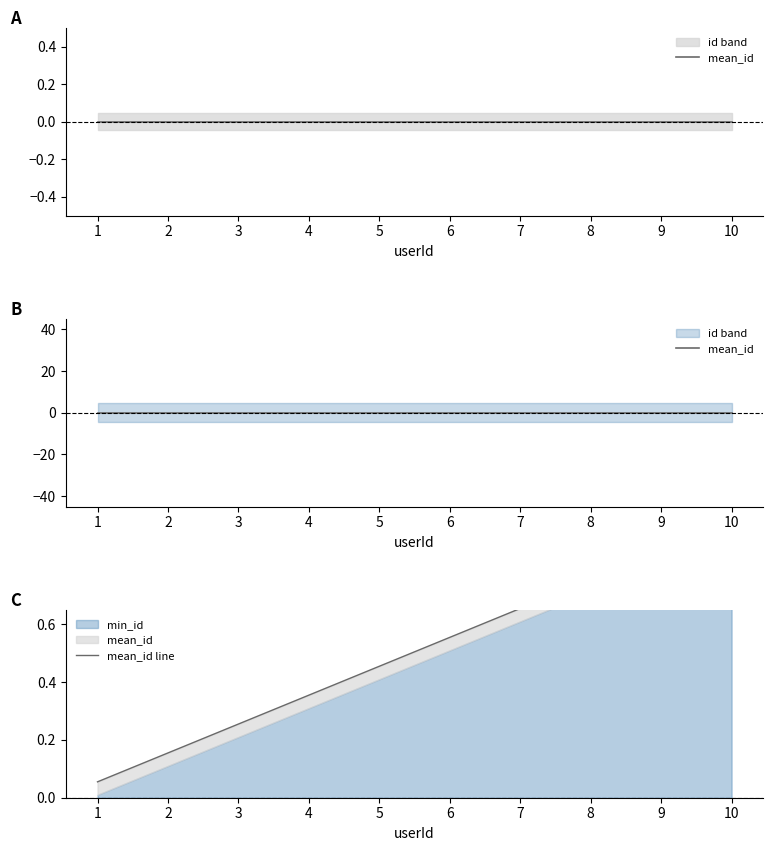

True or false: mean_id and mean_id line intersect in this chart.

False